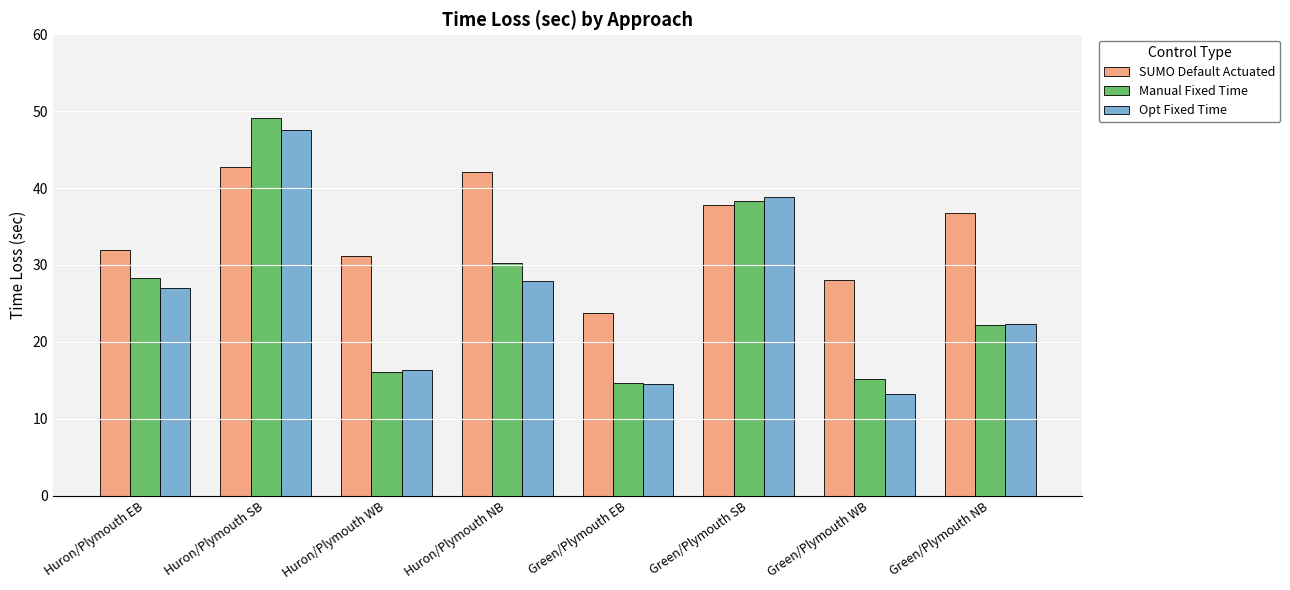

The value of Manual Fixed Time at Huron/Plymouth NB is 30.2. True or false?

True